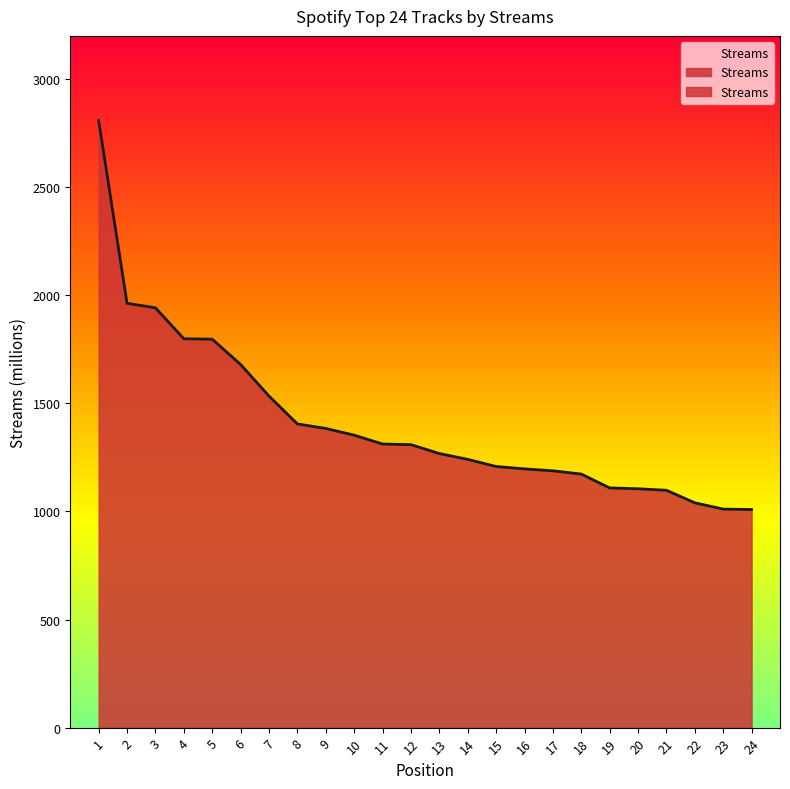

Reading left to right, transcribe all the data shown in this chart.

1=2808	2=1963	3=1942	4=1799	5=1797	6=1680	7=1534	8=1405	9=1384	10=1353	11=1312	12=1309	13=1268	14=1241	15=1208	16=1197	17=1188	18=1173	19=1109	20=1105	21=1098	22=1040	23=1011	24=1009